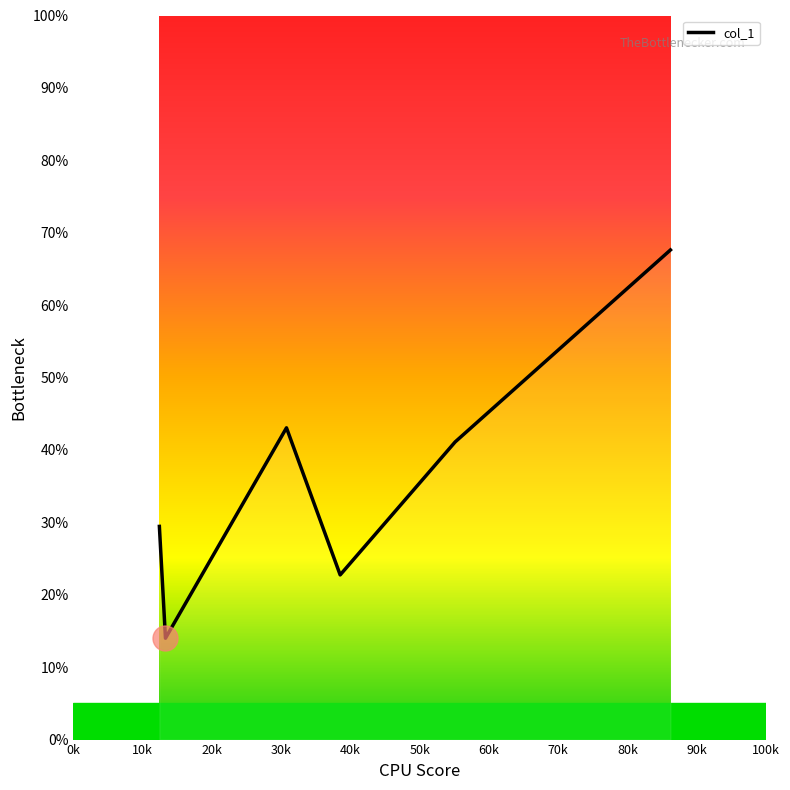

True or false: there are more than 2 points higher than both neighbors.

False